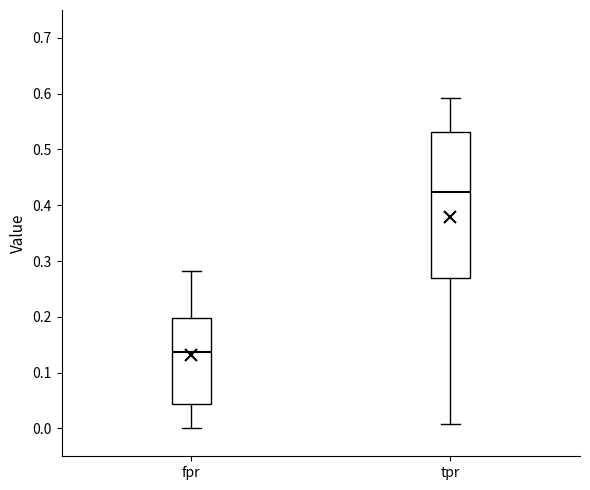

Which box has the highest median line?

tpr